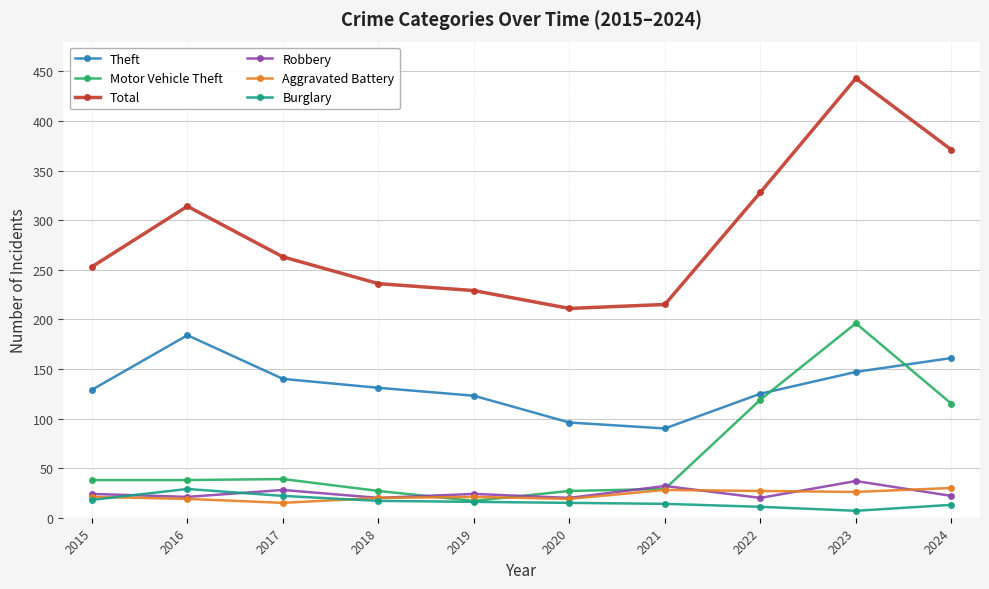

At which category is the sum across all series the highest?

2023